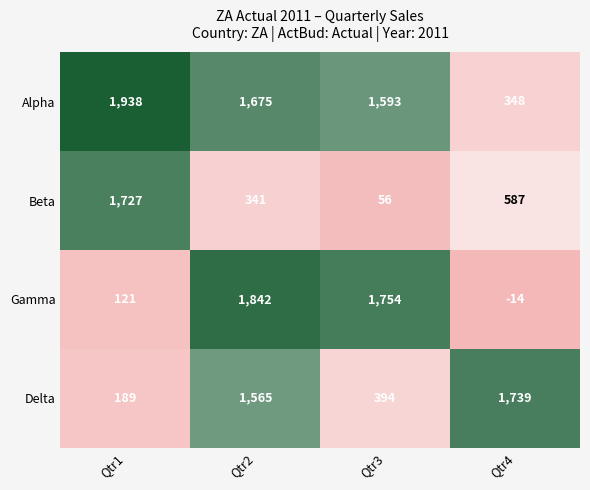

Reading left to right, transcribe all the data shown in this chart.

Alpha: Qtr1=1938	Qtr2=1675	Qtr3=1593	Qtr4=348
Beta: Qtr1=1727	Qtr2=341	Qtr3=56	Qtr4=587
Gamma: Qtr1=121	Qtr2=1842	Qtr3=1754	Qtr4=-14
Delta: Qtr1=189	Qtr2=1565	Qtr3=394	Qtr4=1739